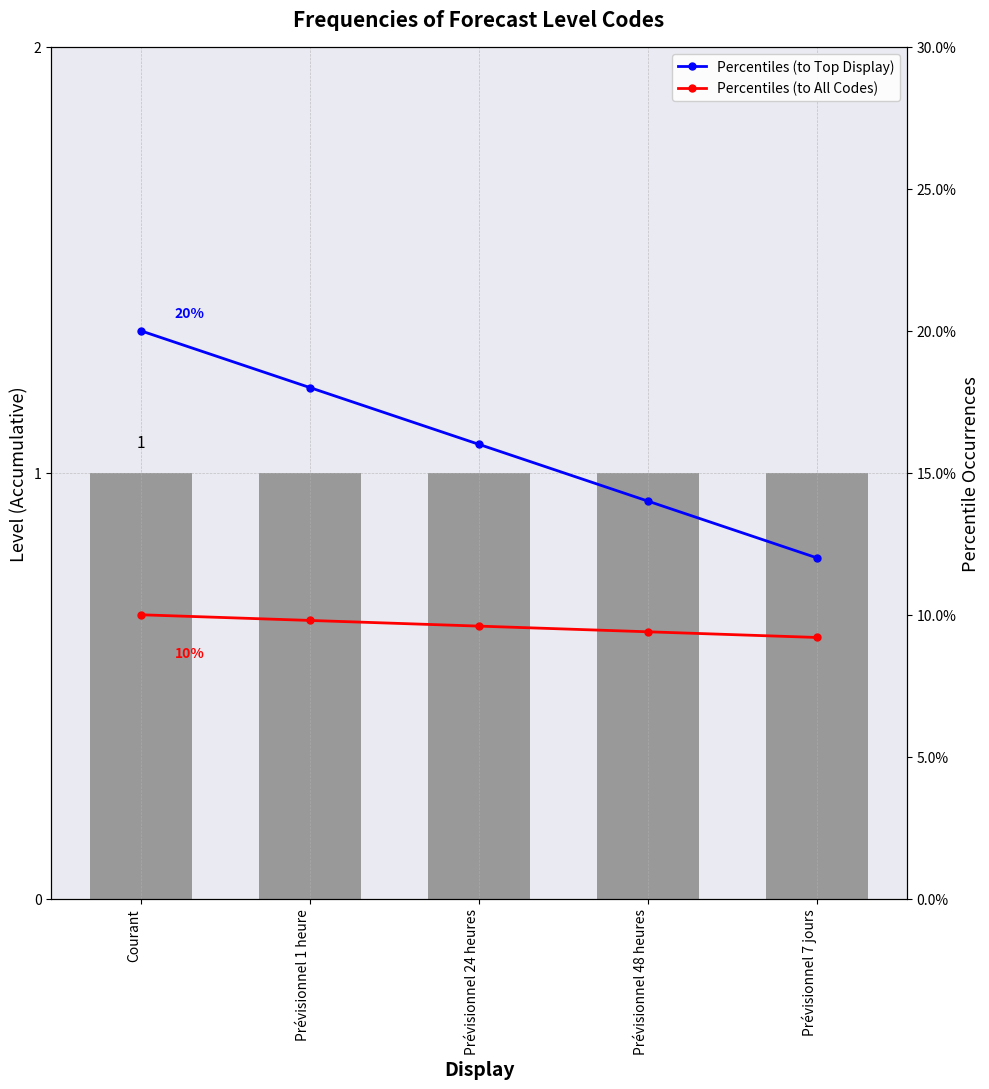

Are the bars horizontal?

No